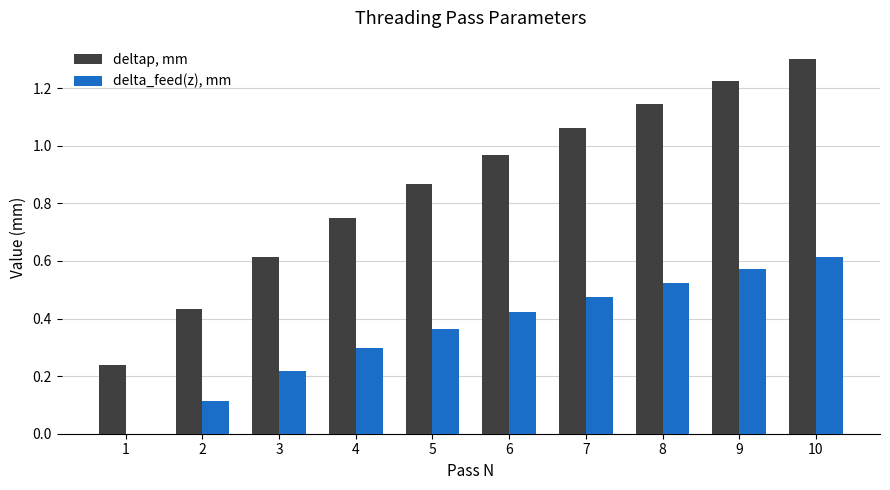

At which label does delta_feed(z), mm reach its peak?

10